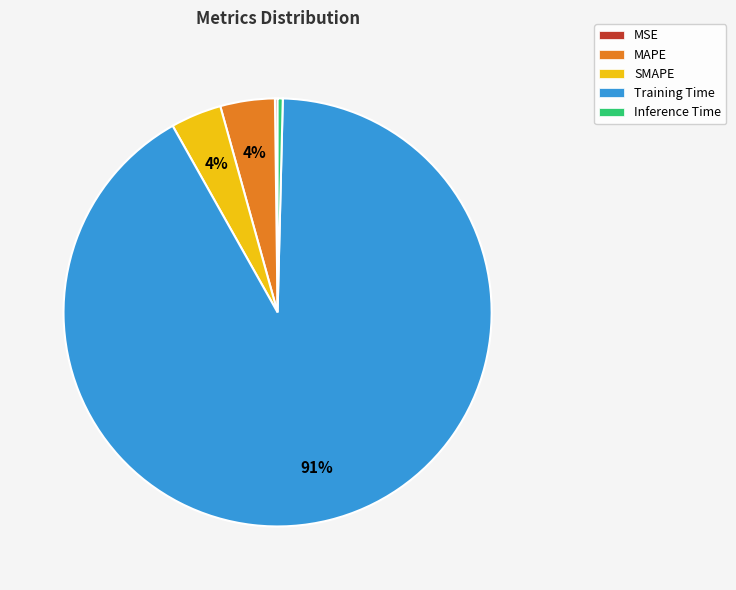

To the nearest percent, what percentage of the pie is SMAPE?

4%